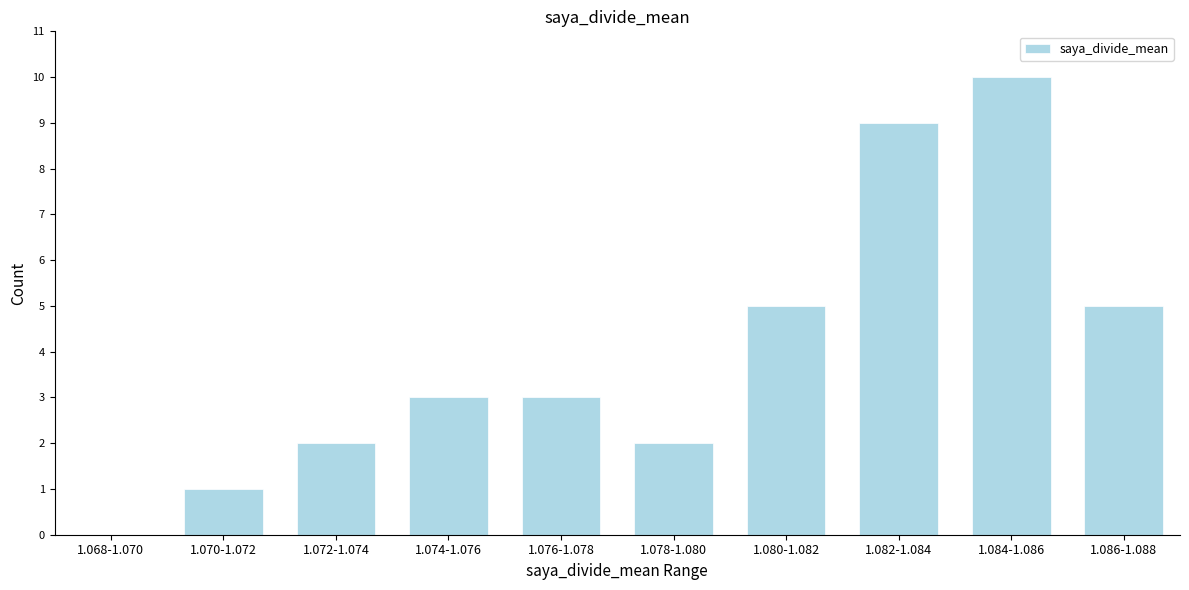

Reading right to left, what are all the values shown in this chart?

1.086-1.088=5	1.084-1.086=10	1.082-1.084=9	1.080-1.082=5	1.078-1.080=2	1.076-1.078=3	1.074-1.076=3	1.072-1.074=2	1.070-1.072=1	1.068-1.070=0